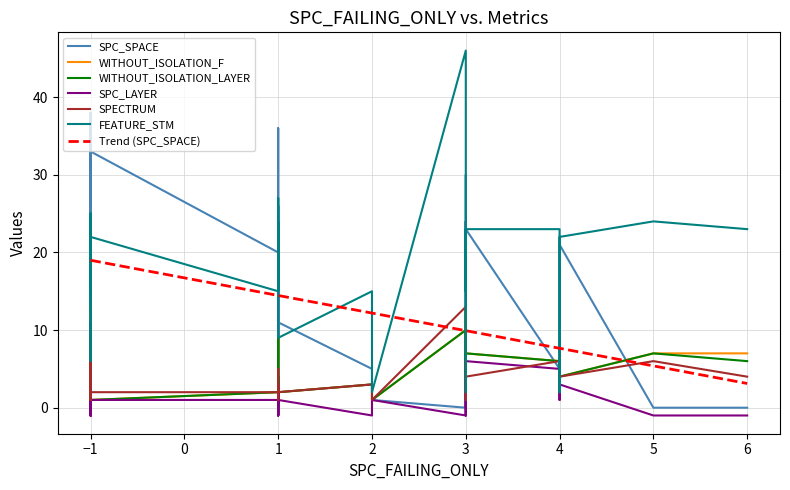

At -1, list the series in order from largest to smallest.

SPC_SPACE, FEATURE_STM, WITHOUT_ISOLATION_F, WITHOUT_ISOLATION_LAYER, SPECTRUM, SPC_LAYER